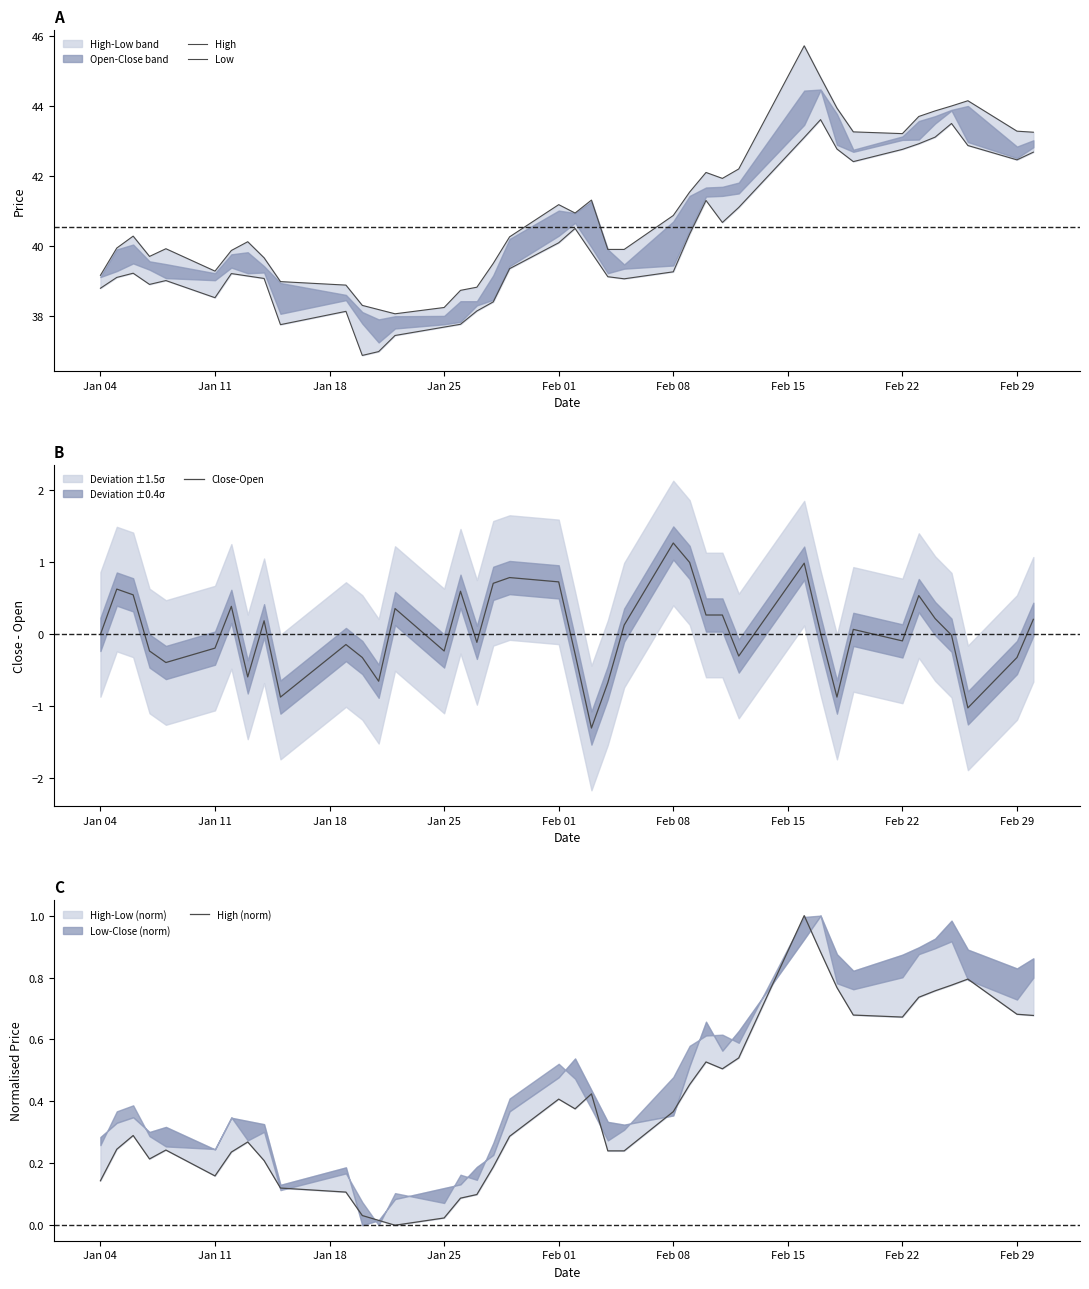

What is the maximum value for Close-Open?

1.3